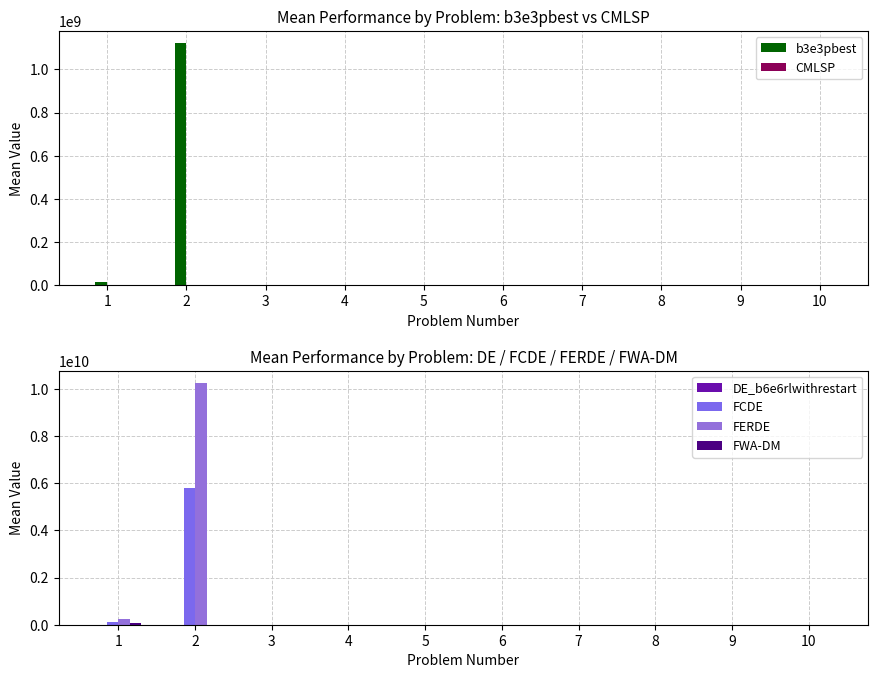

What are all the series names shown in the legend?

b3e3pbest, CMLSP, DE_b6e6rlwithrestart, FCDE, FERDE, FWA-DM